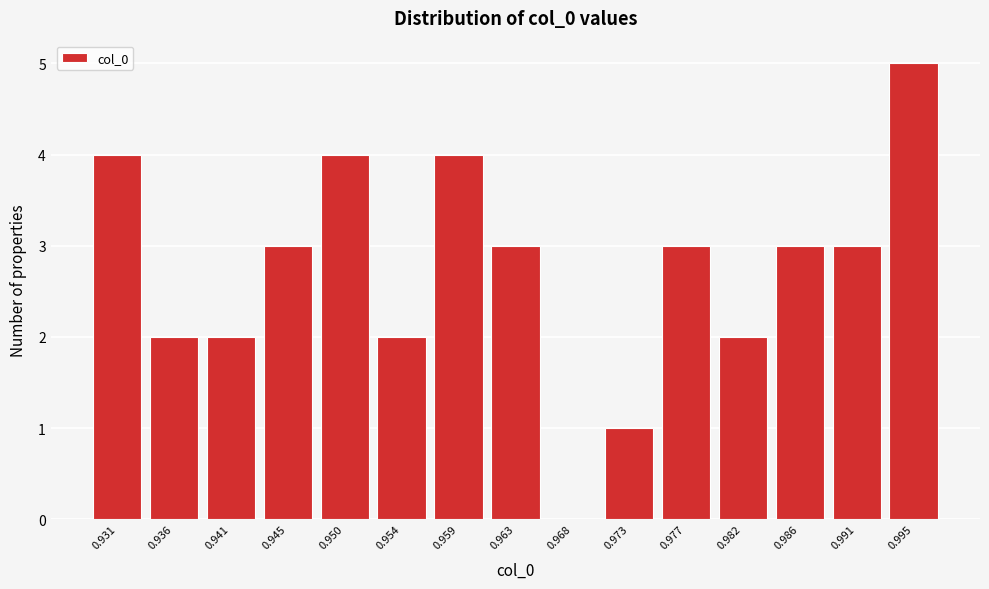

Reading left to right, transcribe all the data shown in this chart.

0.931=4	0.936=2	0.941=2	0.945=3	0.950=4	0.954=2	0.959=4	0.963=3	0.968=0	0.973=1	0.977=3	0.982=2	0.986=3	0.991=3	0.995=5